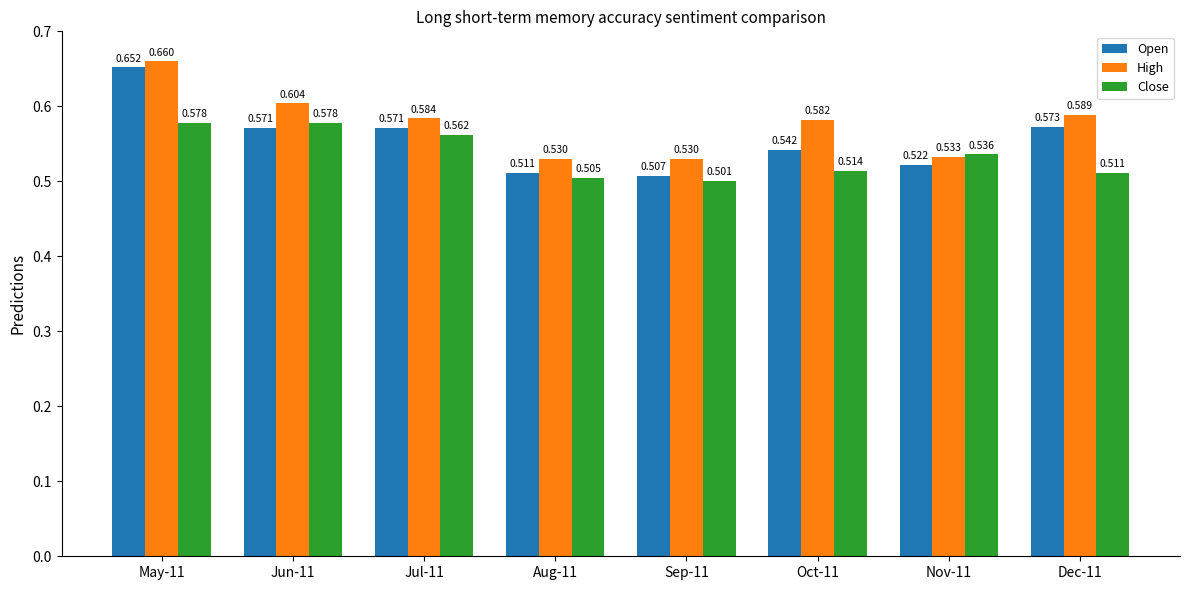

Between Jun-11 and Jul-11, which series saw the biggest shift?

High